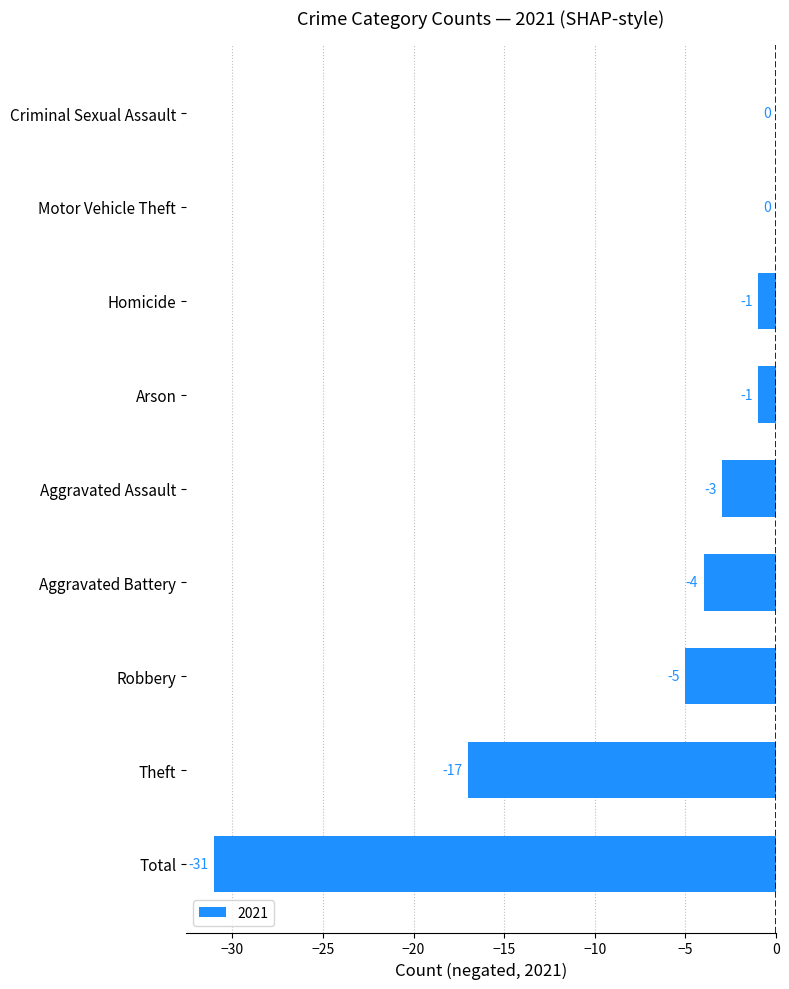

Which has a higher value, Aggravated Assault or Criminal Sexual Assault?

Criminal Sexual Assault